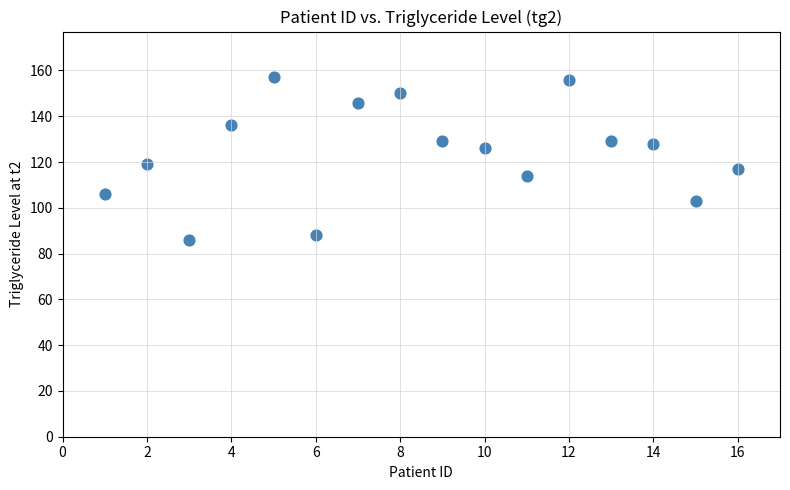

What Y value in the scatter plot is closest to 121?

119